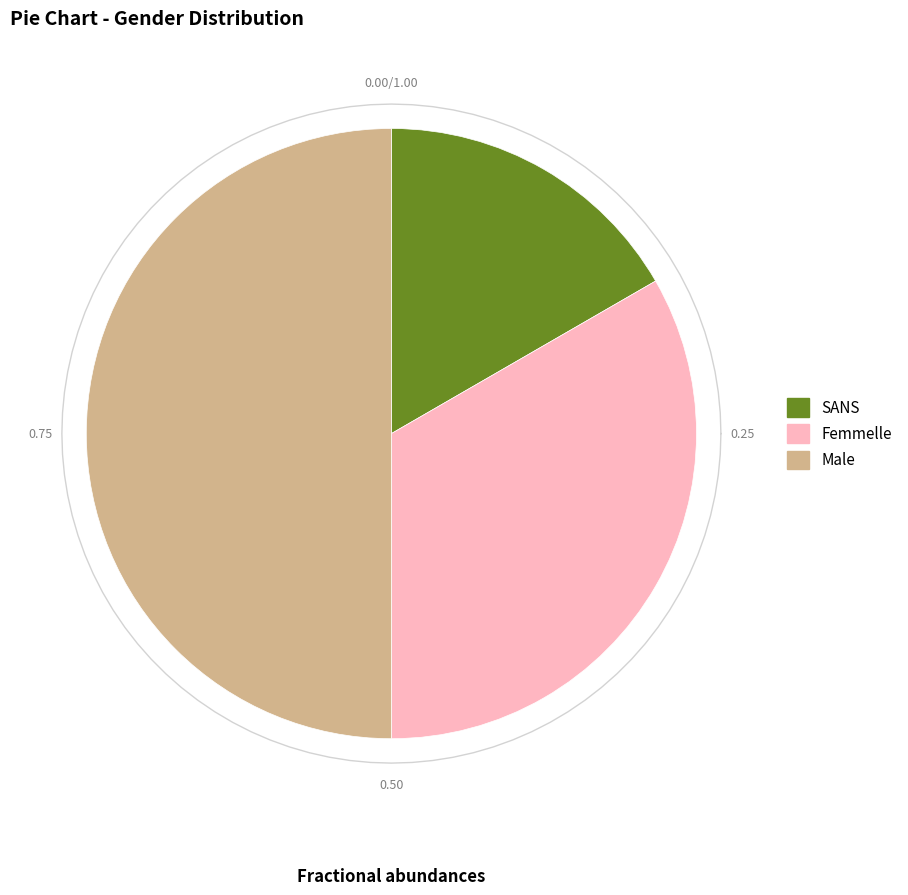

Which slice is the smallest?

SANS